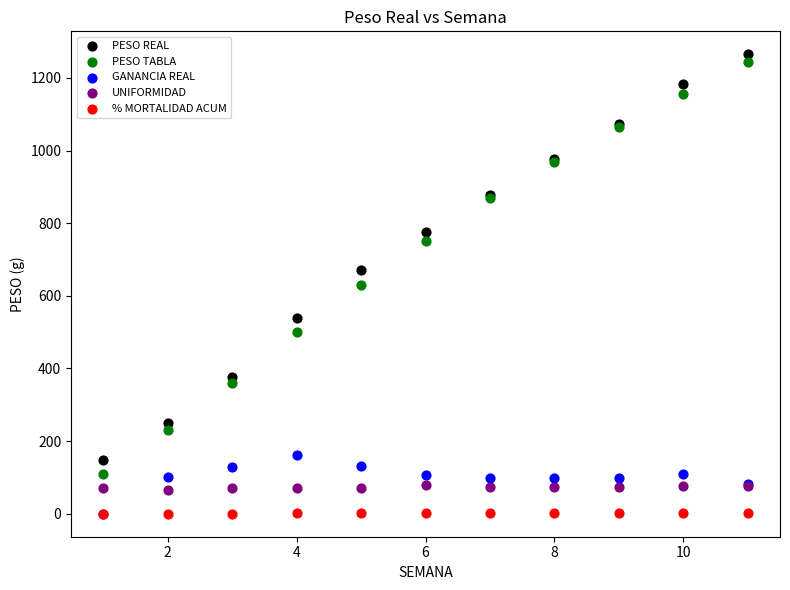

What are all the series names shown in the legend?

PESO REAL, PESO TABLA, GANANCIA REAL, UNIFORMIDAD, % MORTALIDAD ACUM